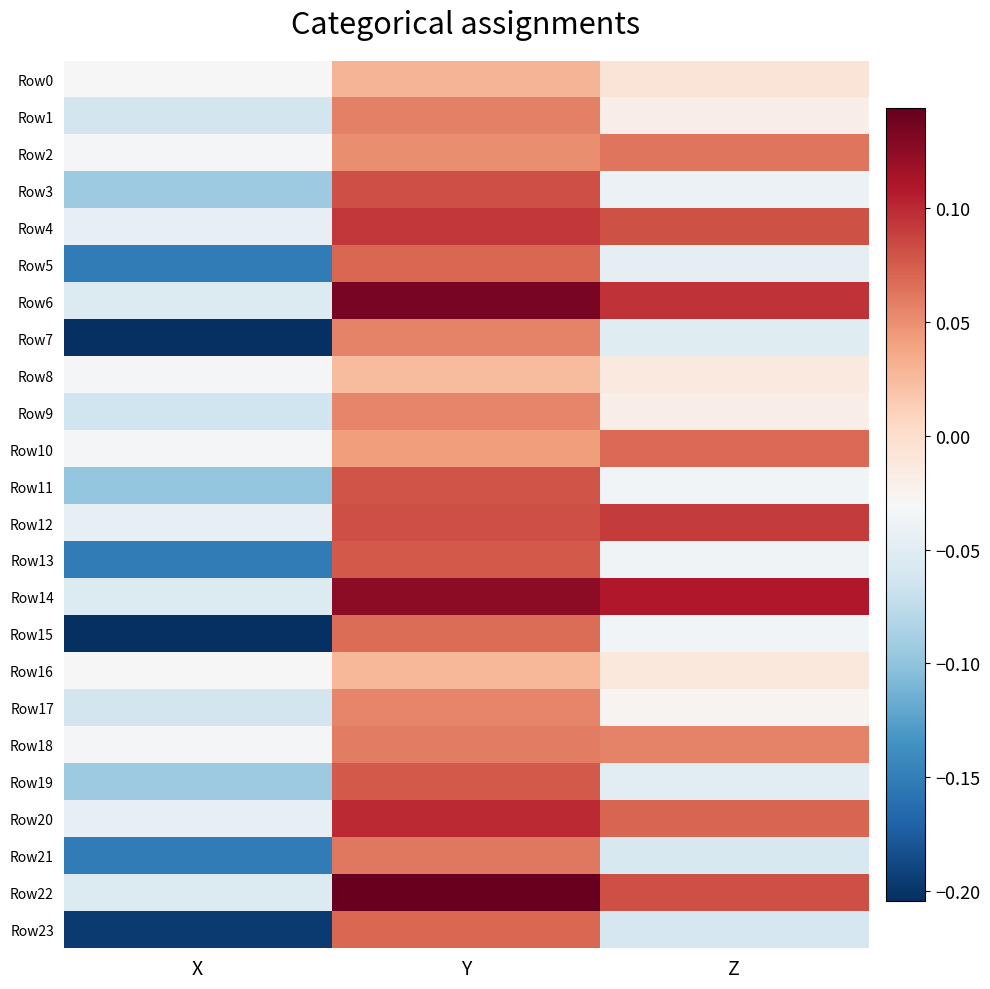

At which category does the chart reach its minimum across all series?

X